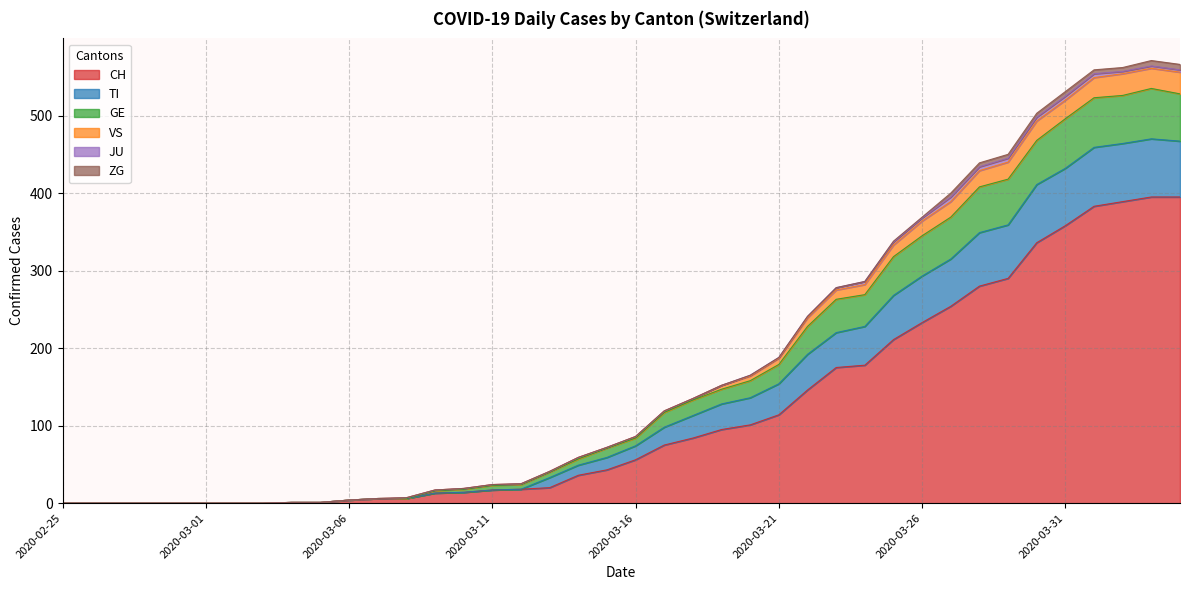

Is the value of TI at 2020-02-25 greater than the value of CH at 2020-03-08?

No